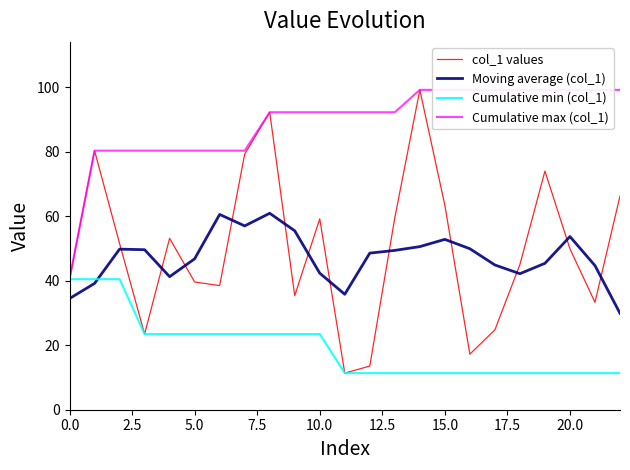

Reading left to right, transcribe all the data shown in this chart.

col_1 values: 40.5	80.3	51.6	23.5	53.2	39.6	38.5	79.3	92.3	35.4	59.2	11.4	13.5	59.5	99.2	63.4	17.2	24.8	45.0	74.0	49.9	33.3	66.3
Moving average (col_1): 34.5	39.2	49.8	49.6	41.3	46.8	60.6	57.0	60.9	55.5	42.3	35.8	48.6	49.4	50.6	52.8	49.9	44.9	42.2	45.4	53.7	44.7	29.9
Cumulative min (col_1): 40.5	40.5	40.5	23.5	23.5	23.5	23.5	23.5	23.5	23.5	23.5	11.4	11.4	11.4	11.4	11.4	11.4	11.4	11.4	11.4	11.4	11.4	11.4
Cumulative max (col_1): 40.5	80.3	80.3	80.3	80.3	80.3	80.3	80.3	92.3	92.3	92.3	92.3	92.3	92.3	99.2	99.2	99.2	99.2	99.2	99.2	99.2	99.2	99.2